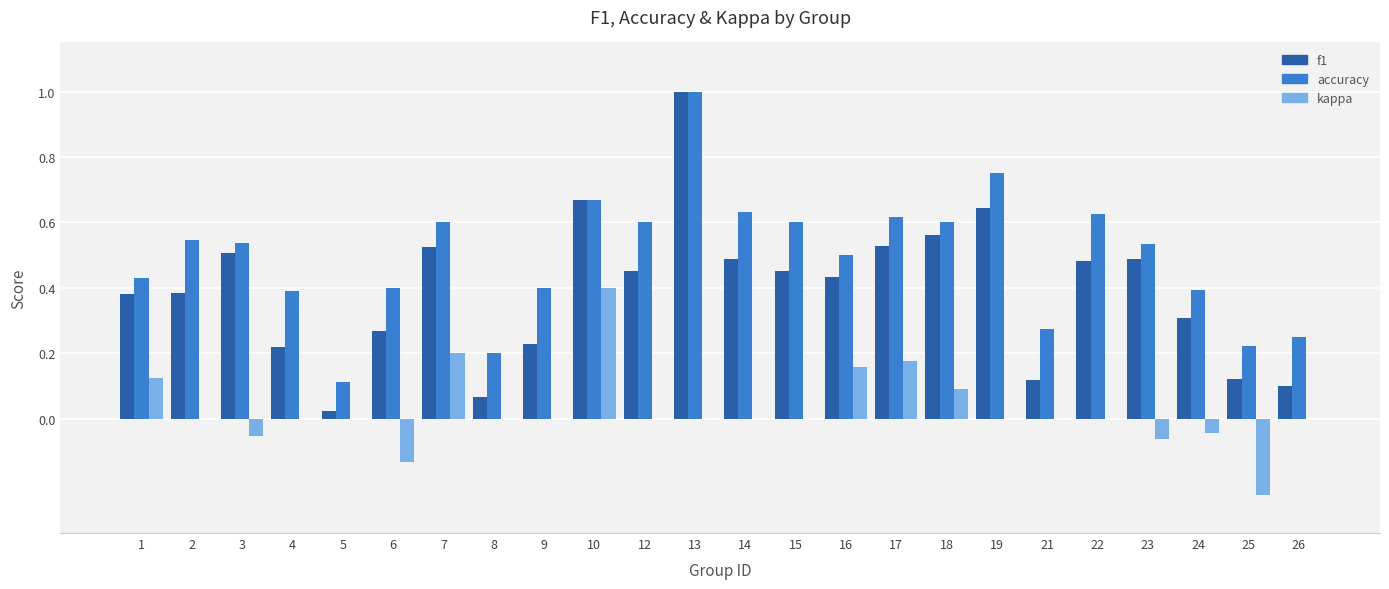

The kappa series shows -0.2 at 6. True or false?

False